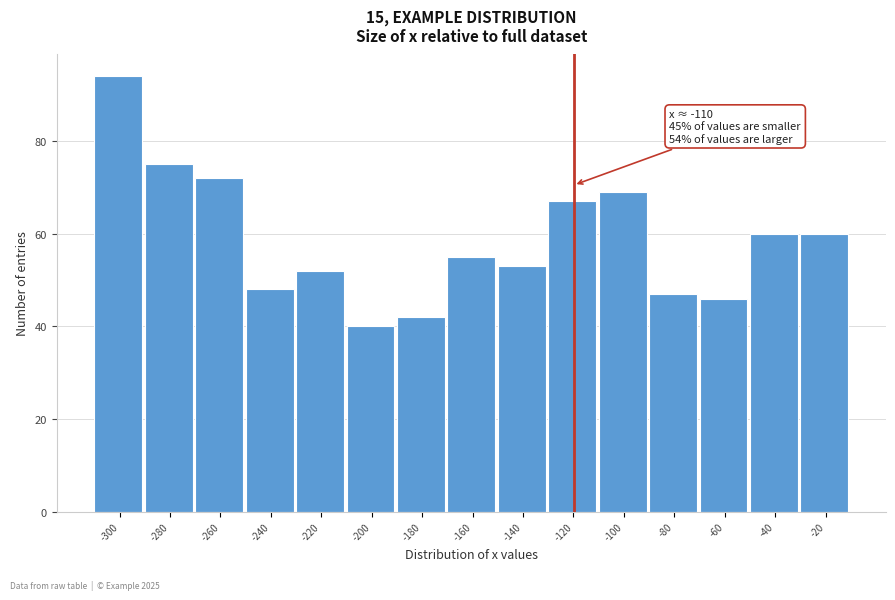

Reading left to right, transcribe all the data shown in this chart.

94	75	72	48	52	40	42	55	53	67	69	47	46	60	60